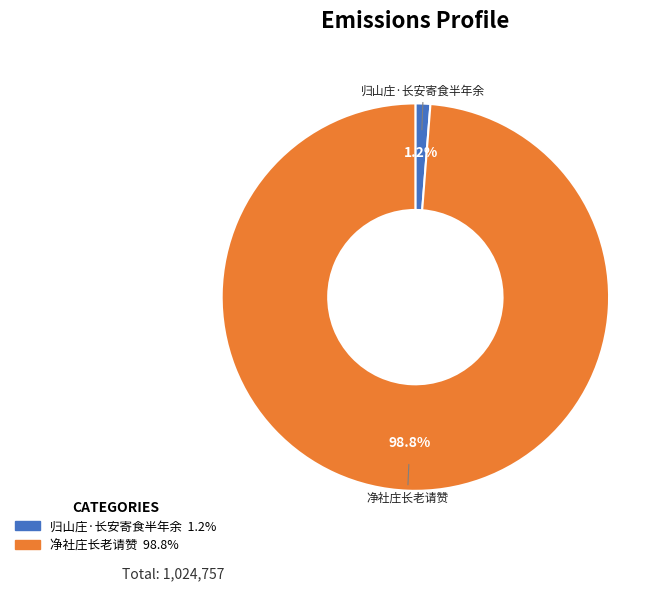

Between 归山庄·长安寄食半年余 and 净社庄长老请赞, which is larger?

净社庄长老请赞